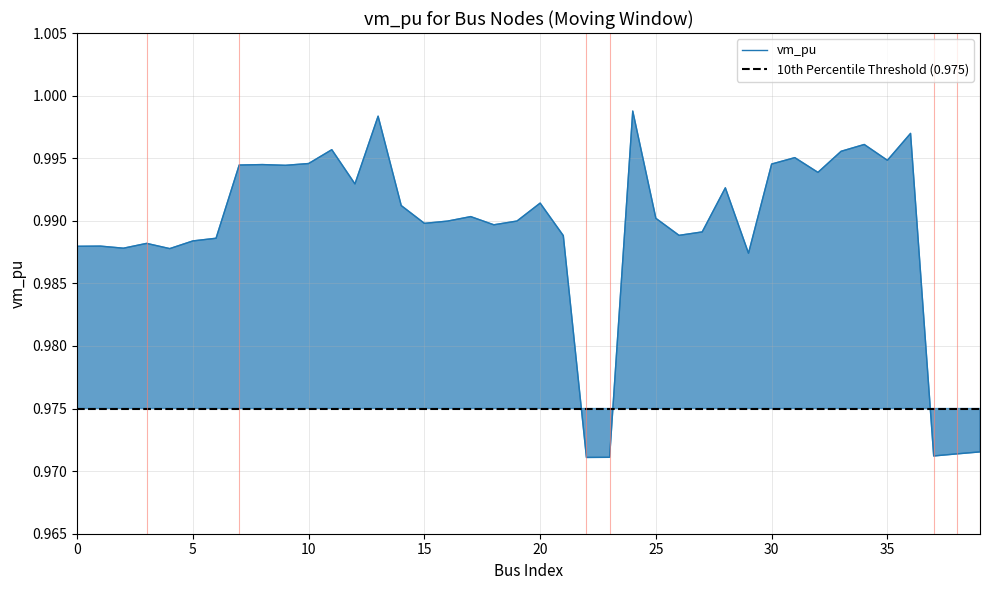

Where is the data nearest to the value 0?

22